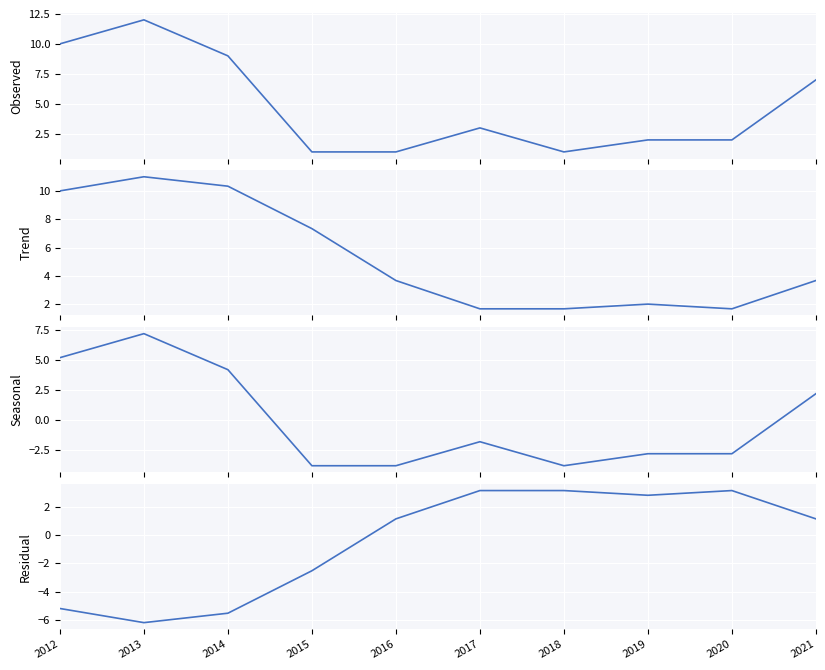

What is the difference between the maximum and minimum values in the Seasonal series?

11.0